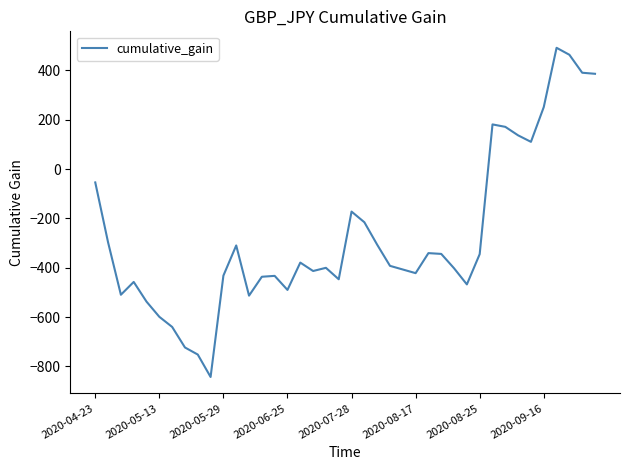

Does the chart have visible grid lines?

No